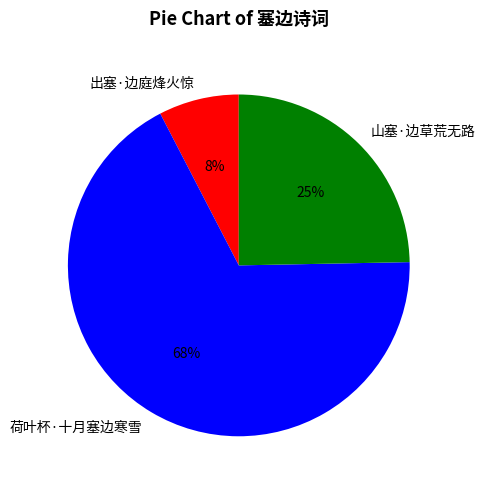

Which slice represents more than half of the pie?

荷叶杯·十月塞边寒雪